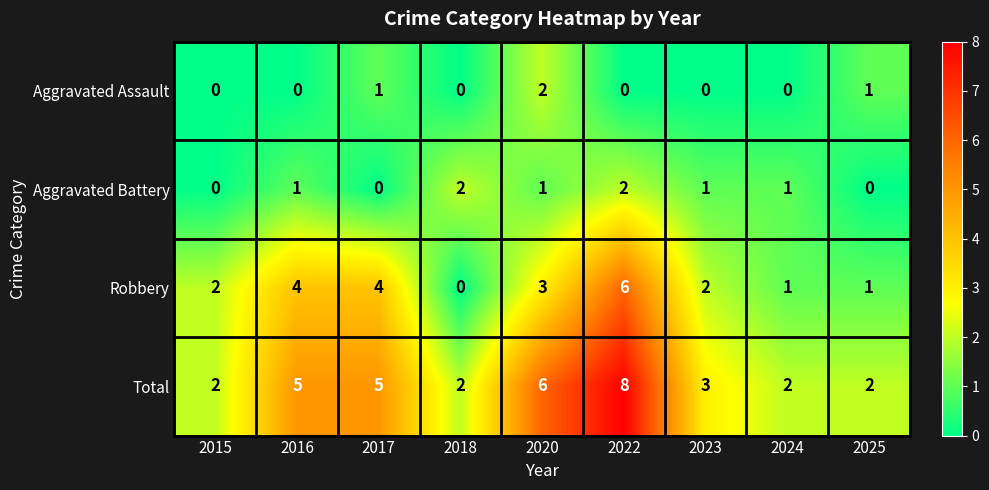

What is the total value across all series at 2015?

4